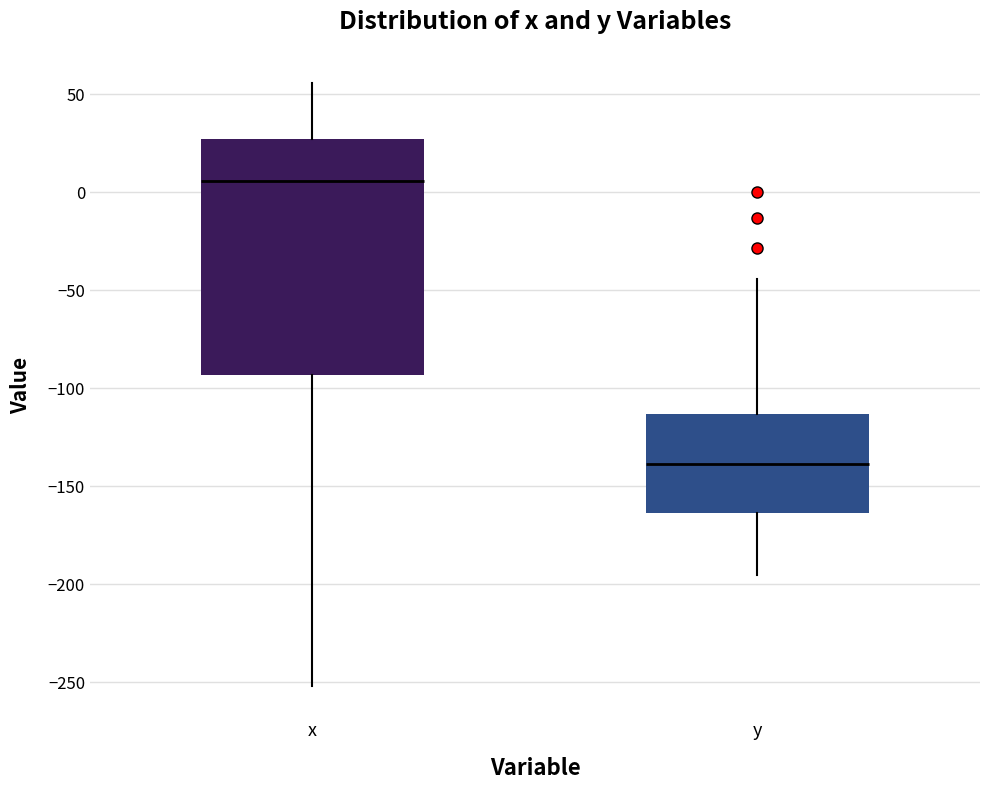

Reading left to right, transcribe this box plot: for each box, give where its median line is, the range the box spans, and where its two whiskers end, as read against the y-axis. The values are not printed on the chart, so give them approximately, as read against the axis.

x: median 5, box -95 to 25, whiskers -250 to 55
y: median -140, box -165 to -115, whiskers -195 to -45